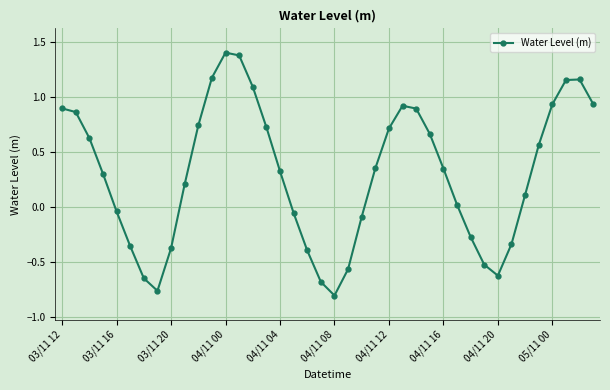

What is the maximum value shown in the chart?

1.4